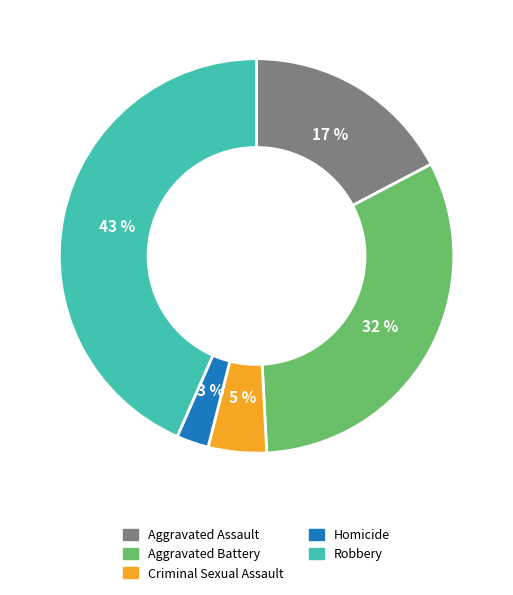

Is it true that Aggravated Assault is 17% of the pie?

True